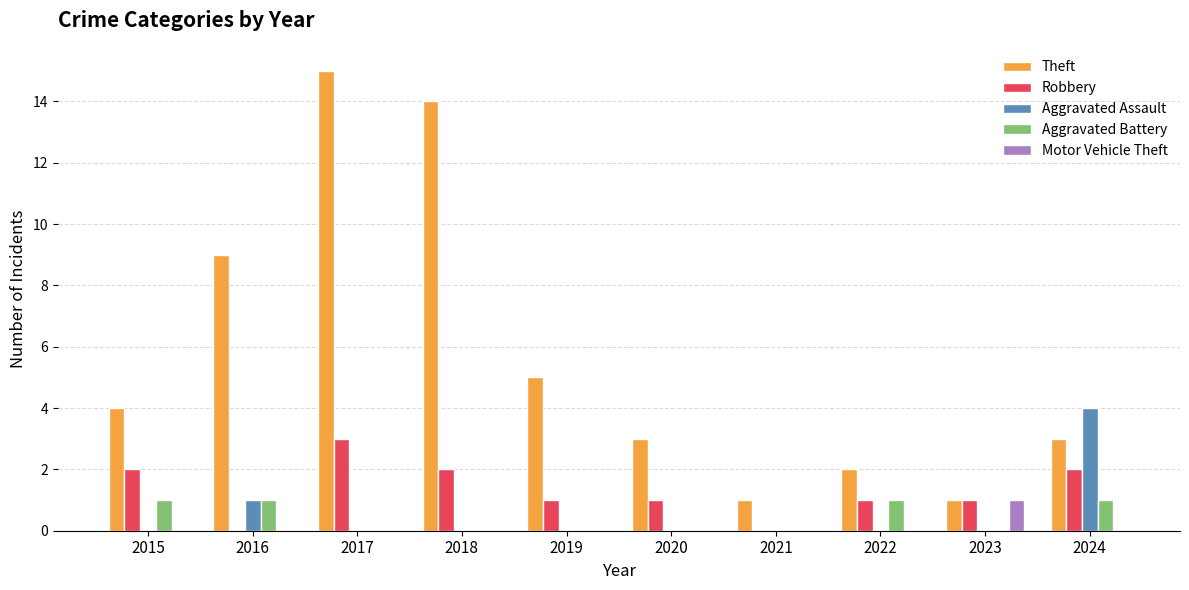

Which series has the largest total across all categories?

Theft